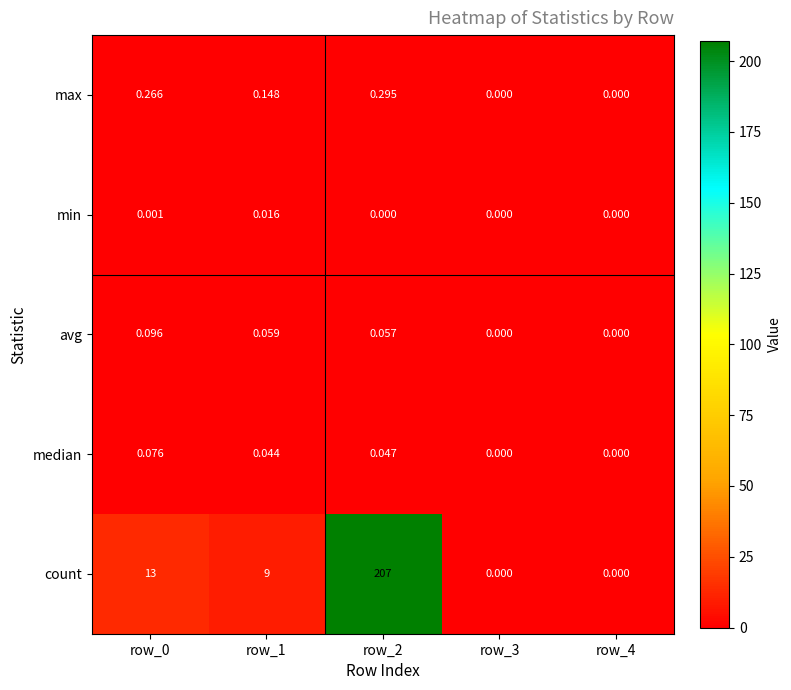

How many distinct data groups are displayed?

5